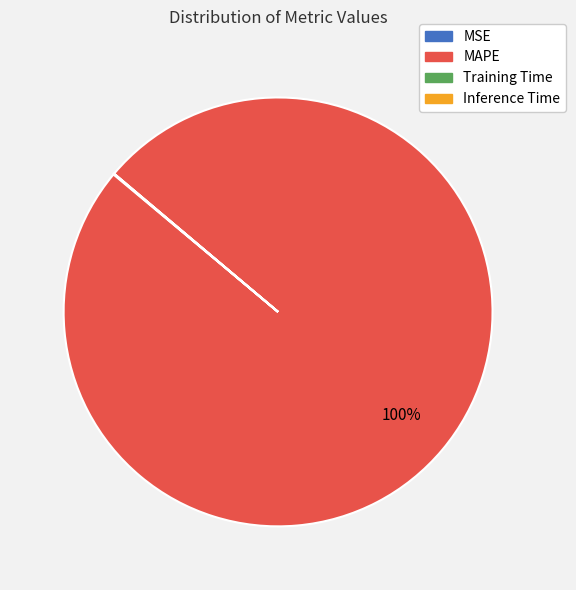

True or false: MAPE accounts for 100% of the total.

True